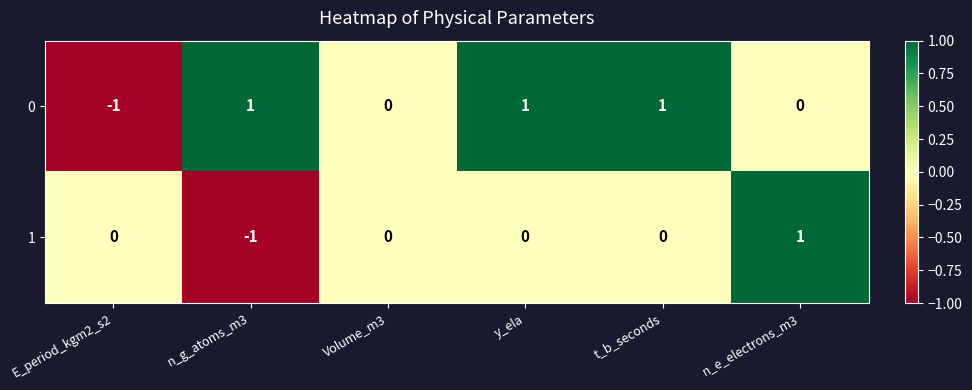

Count the 1 values in the range 0 to 1.

5